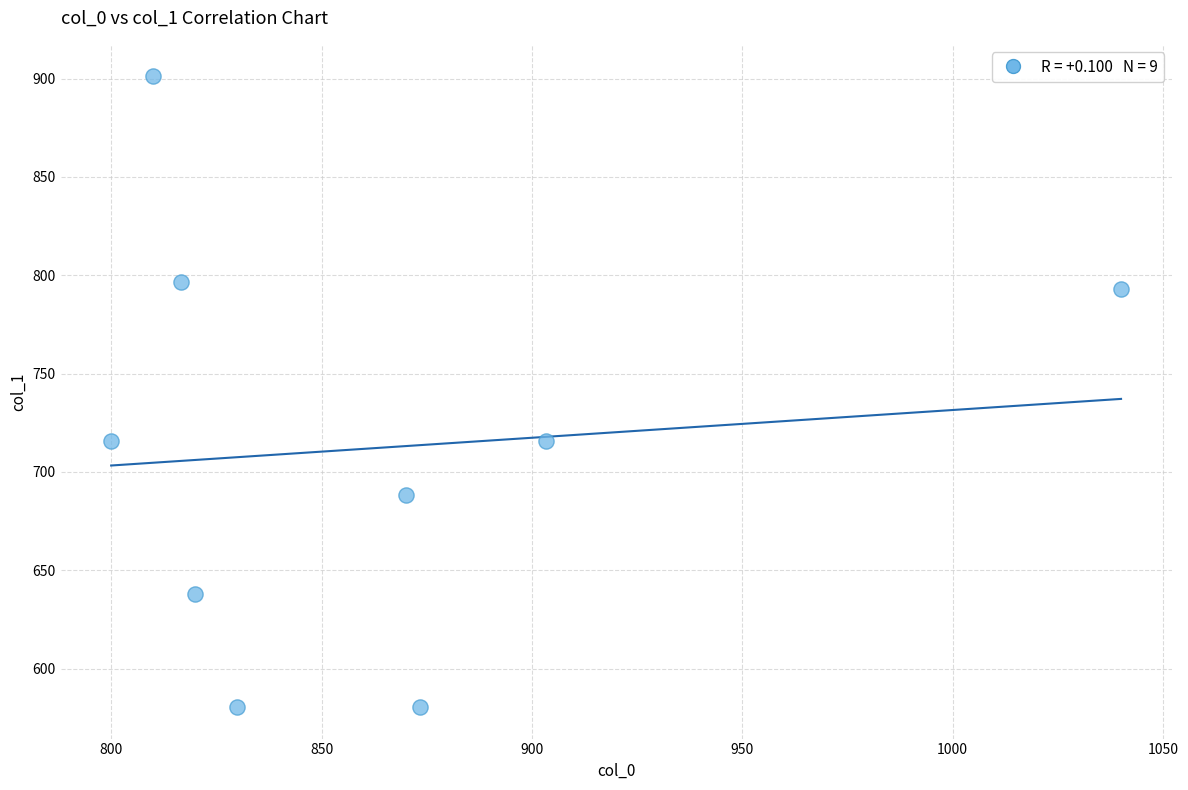

What is the average Y value?

712.1